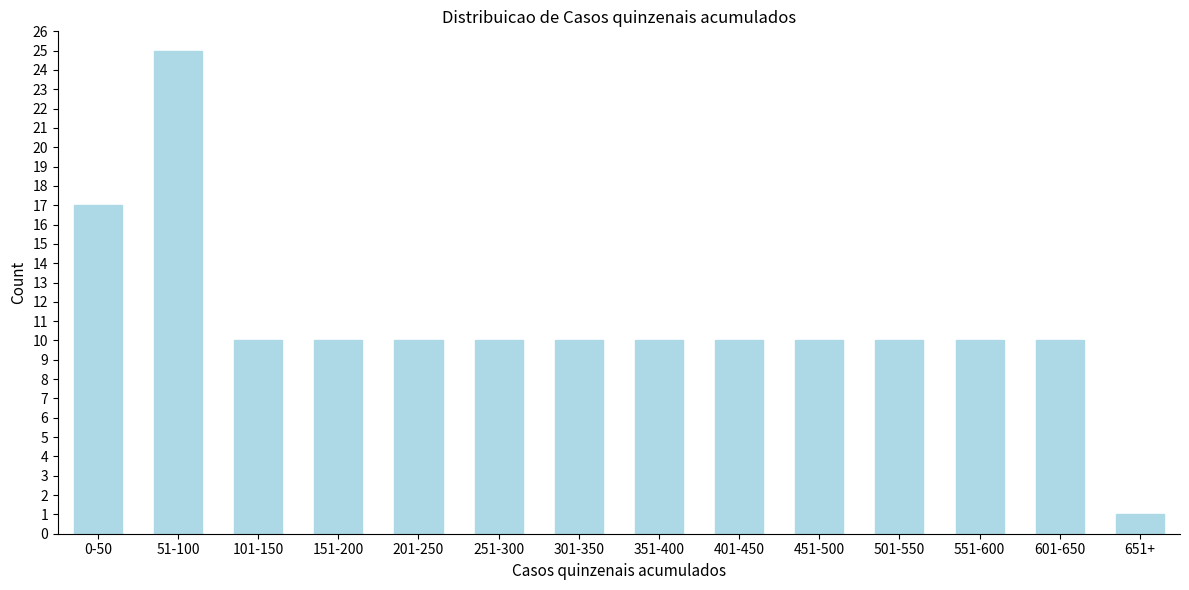

Reading right to left, what are all the values shown in this chart?

1	10	10	10	10	10	10	10	10	10	10	10	25	17